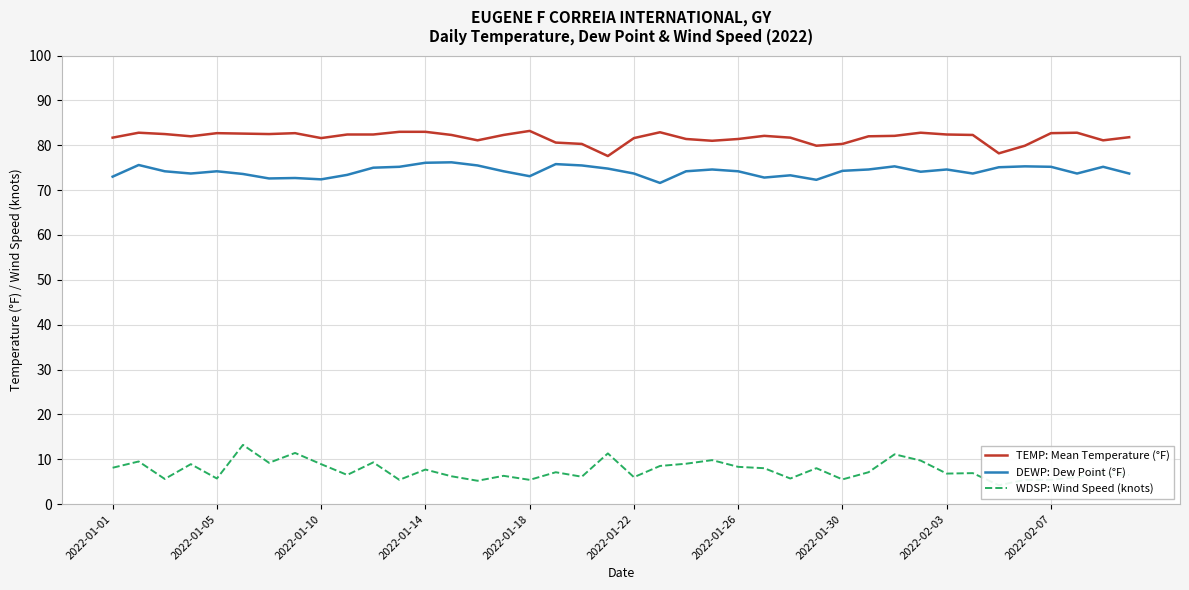

List the series in order of their peak value, lowest first.

WDSP: Wind Speed (knots), DEWP: Dew Point (°F), TEMP: Mean Temperature (°F)